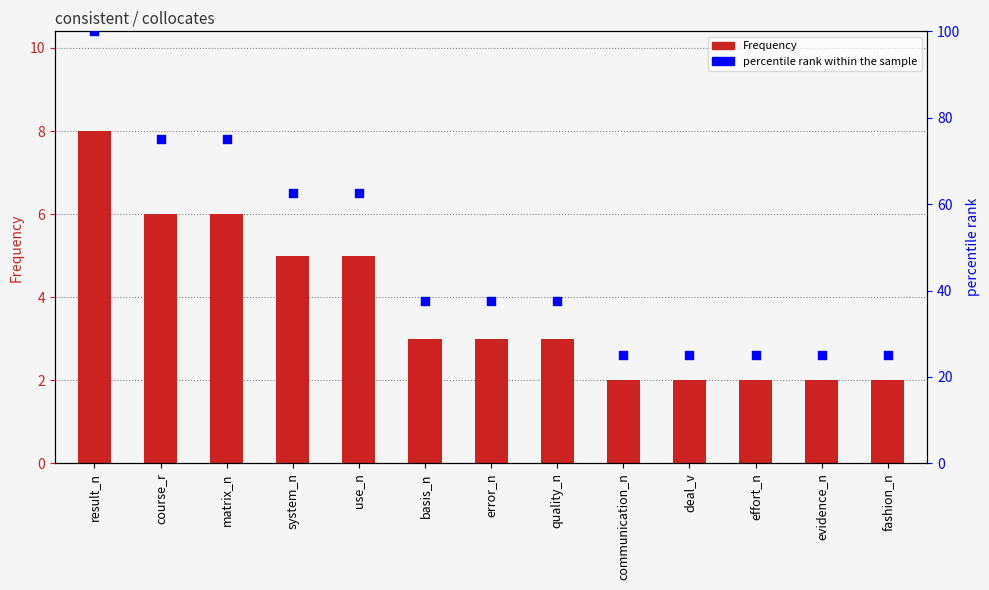

Which series has the widest spread of Y values?

percentile rank within the sample